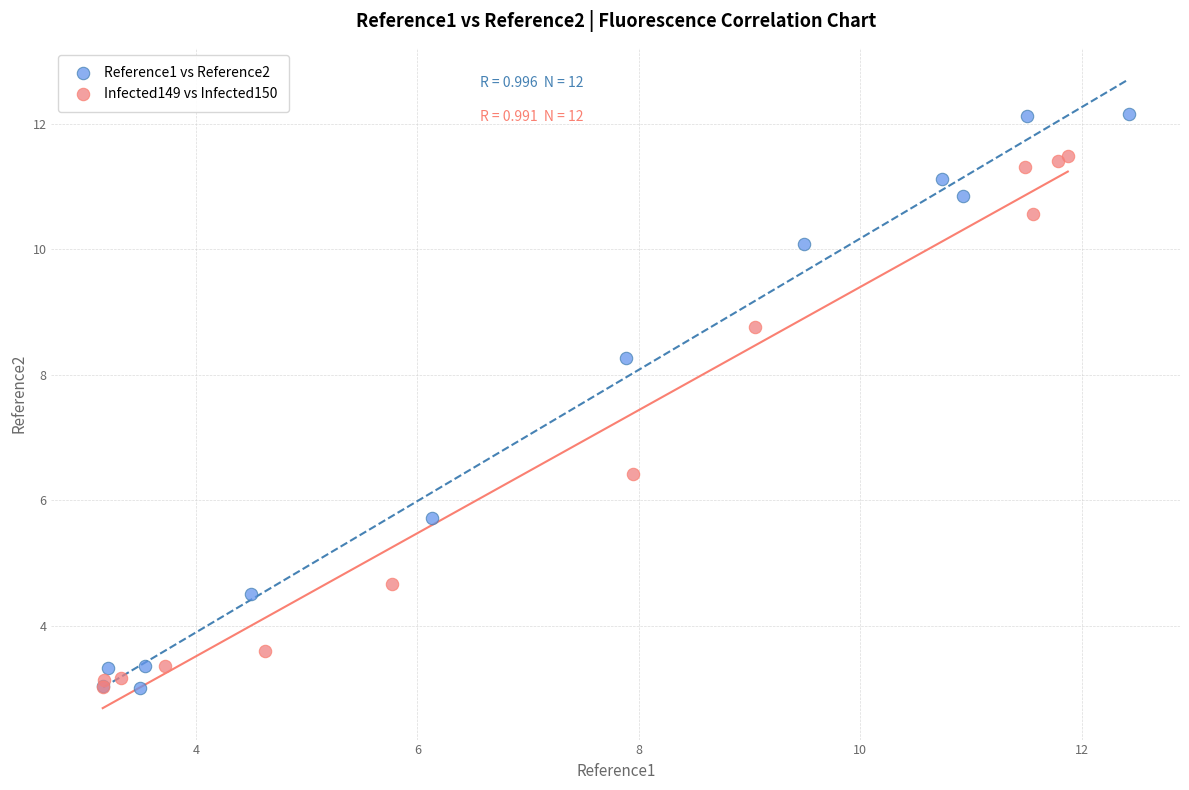

Which series contains the highest Y value?

Reference1 vs Reference2